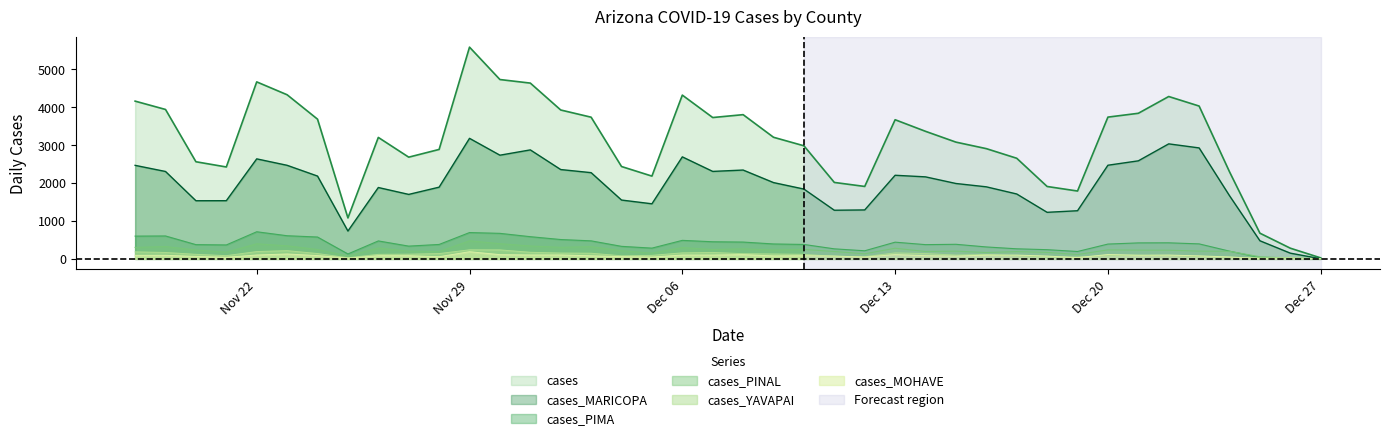

Which series has the widest spread of values?

cases